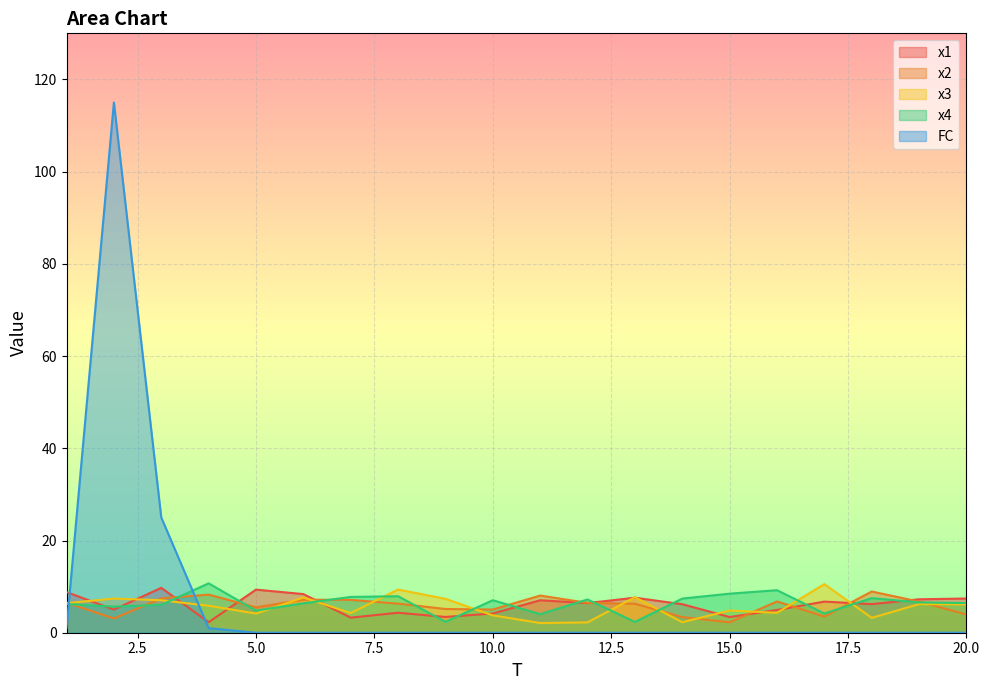

Which label corresponds to the smallest value in the chart?

5